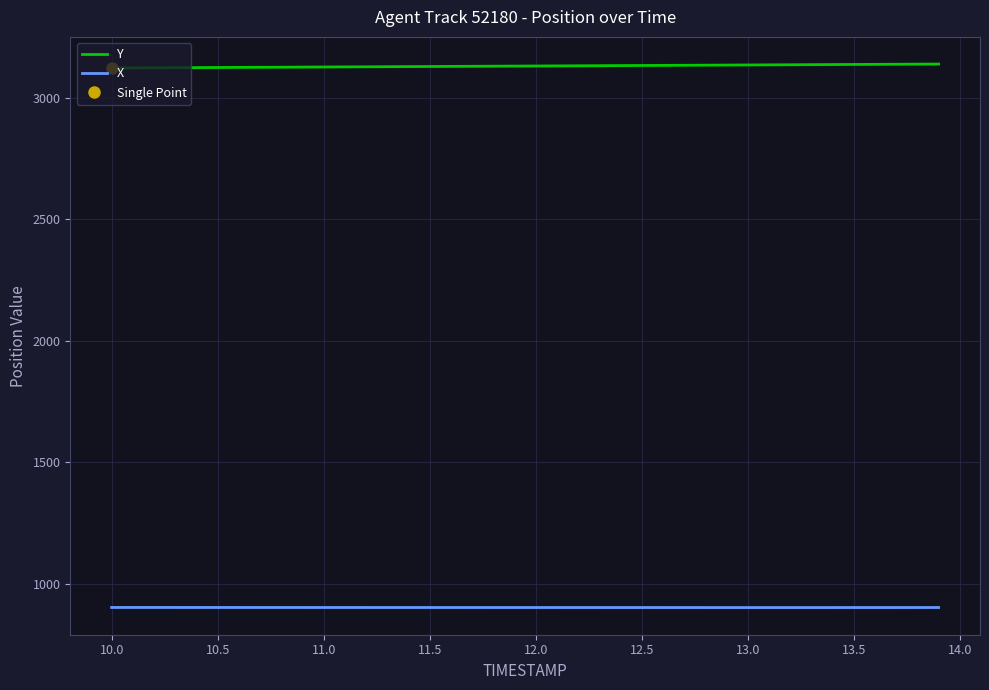

True or false: X and Y intersect in this chart.

False